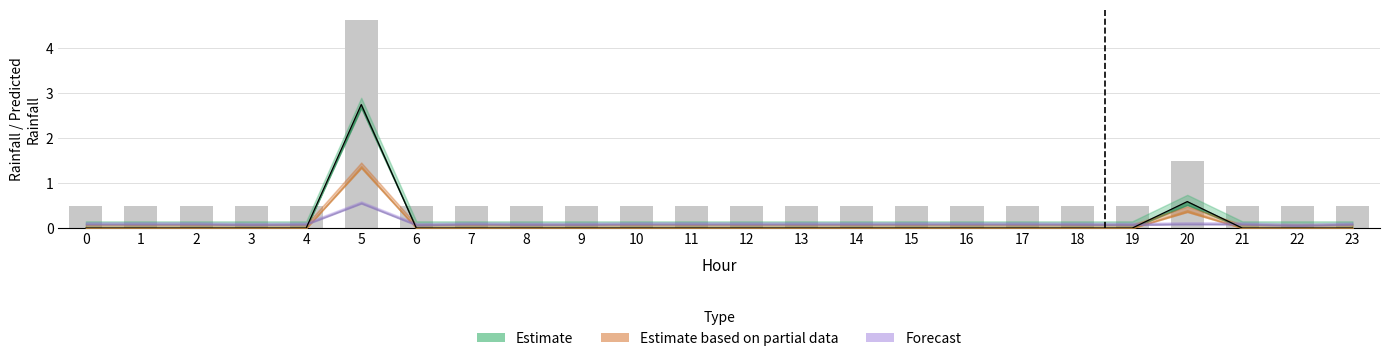

Reading right to left, what are all the values shown in this chart?

rainfall (mm/30min): 0.0	0.0	0.0	0.6	0.0	0.0	0.0	0.0	0.0	0.0	0.0	0.0	0.0	0.0	0.0	0.0	0.0	0.0	2.8	0.0	0.0	0.0	0.0	0.0
Next batch rainfall (mm/30min): 0.5	0.5	0.5	1.5	0.5	0.5	0.5	0.5	0.5	0.5	0.5	0.5	0.5	0.5	0.5	0.5	0.5	0.5	4.6	0.5	0.5	0.5	0.5	0.5